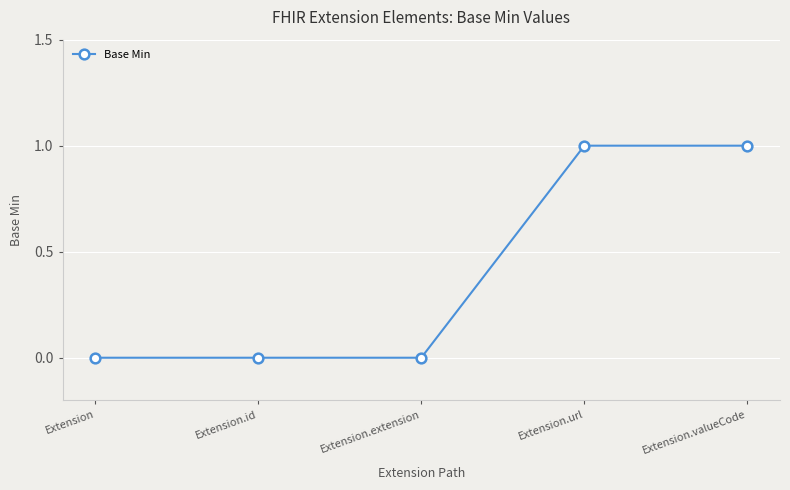

How many lines are shown in the chart?

1